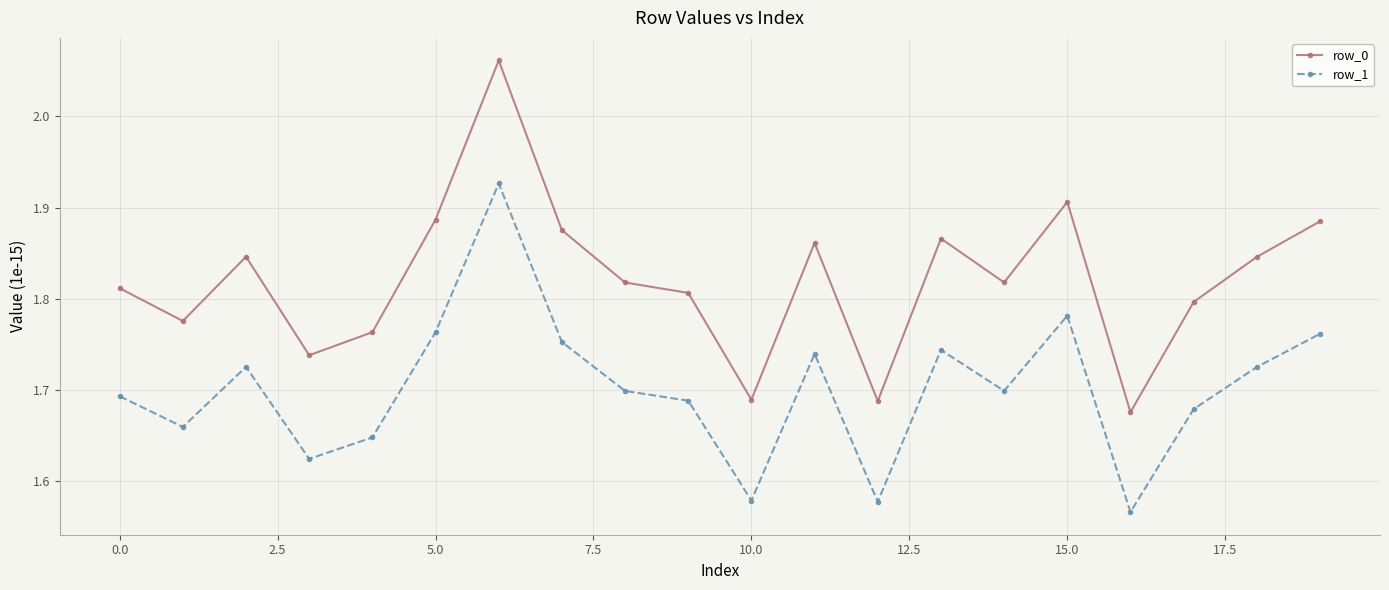

How many interior local valleys does the row_0 series have?

6